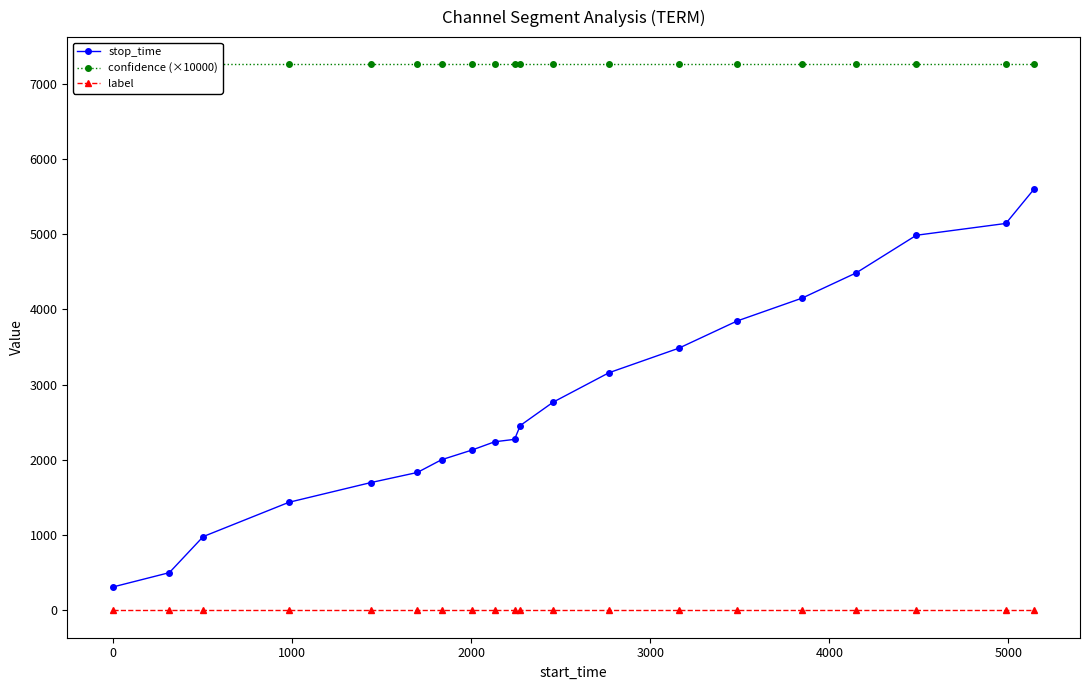

True or false: stop_time and label cross at least once.

False